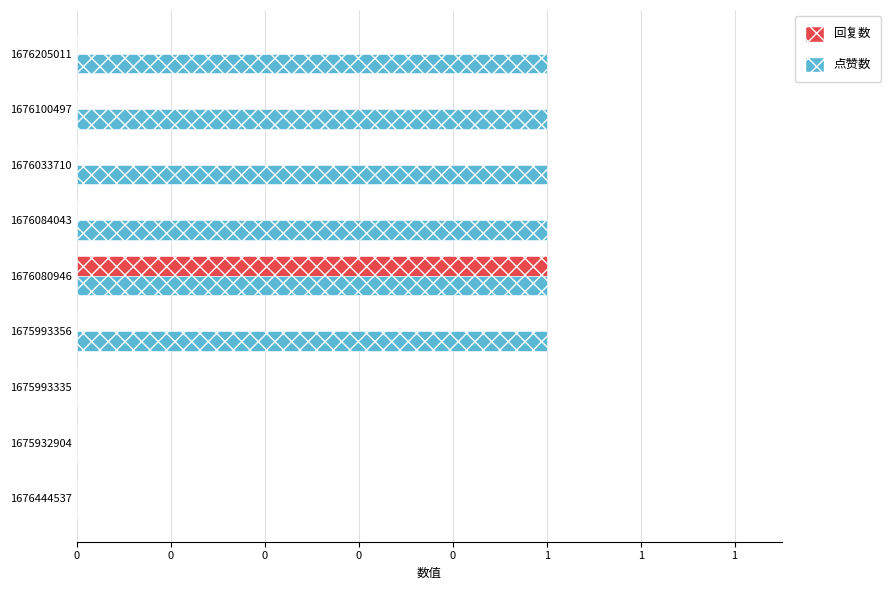

What are all the series names shown in the legend?

回复数, 点赞数